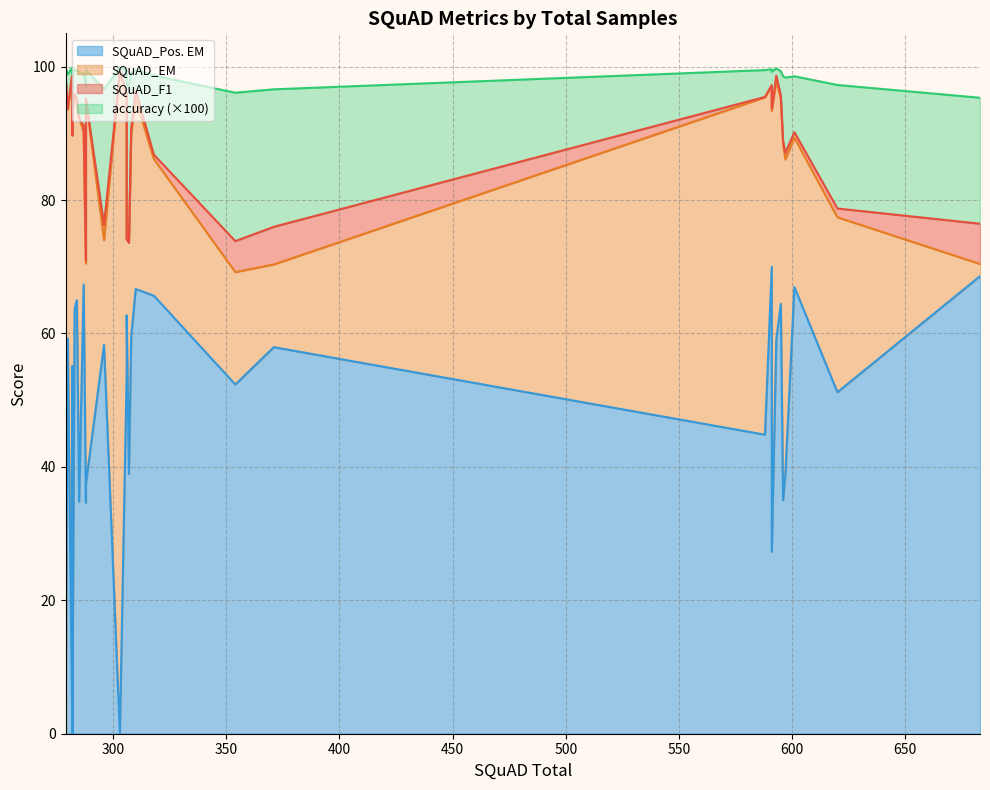

True or false: SQuAD_Pos. EM has more than 0 points higher than both neighbors.

True